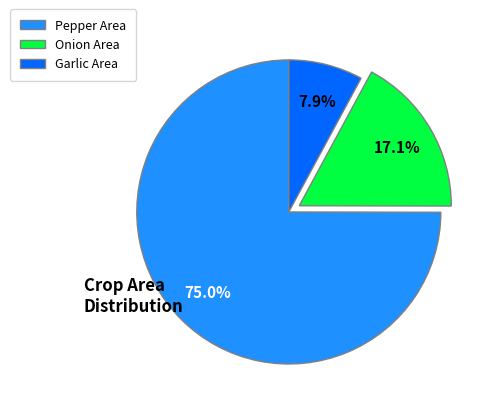

To the nearest percent, what percentage of the pie is Garlic Area?

8%